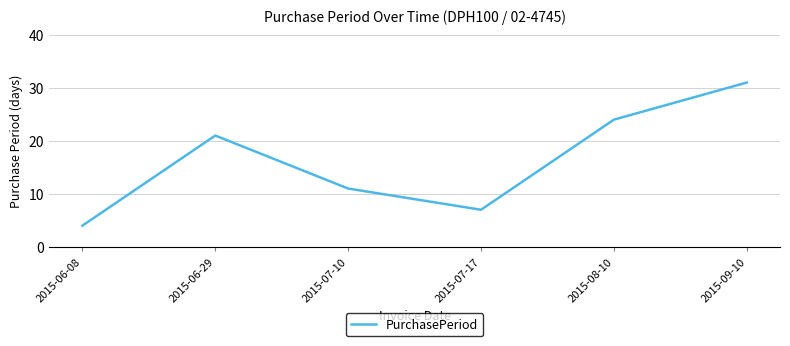

Is it true that the value at 2015-09-10 is 15?

False